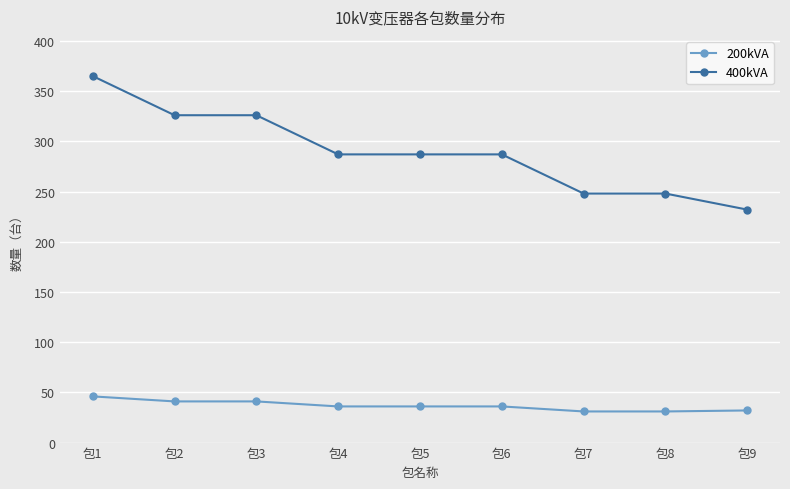

What value does the 400kVA series have at 包2, to the nearest 50?

350